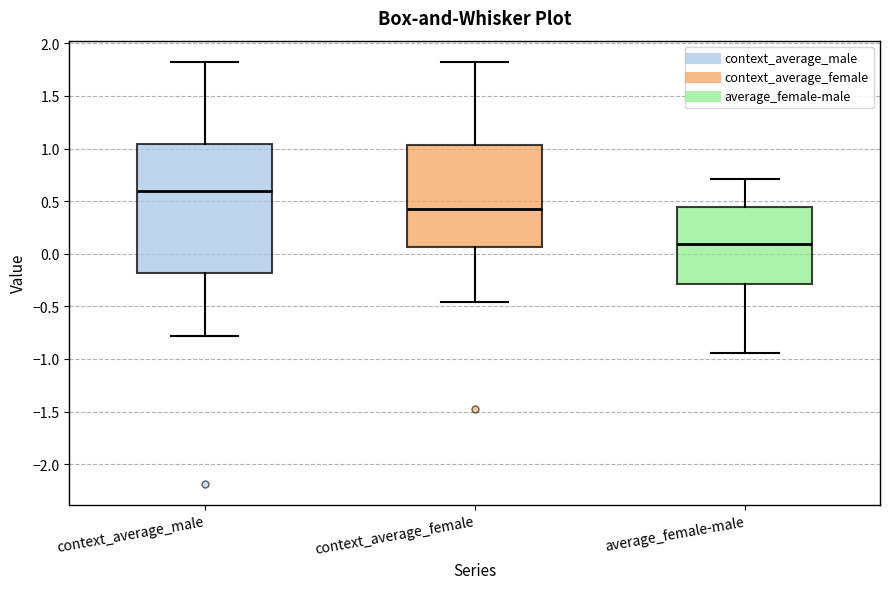

Reading left to right, transcribe this box plot: for each box, give where its median line is, the range the box spans, and where its two whiskers end, as read against the y-axis. The values are not printed on the chart, so give them approximately, as read against the axis.

context_average_male: median 0.60, box -0.20 to 1.05, whiskers -0.80 to 1.80
context_average_female: median 0.45, box 0.05 to 1.05, whiskers -0.45 to 1.80
average_female-male: median 0.10, box -0.30 to 0.45, whiskers -0.95 to 0.70